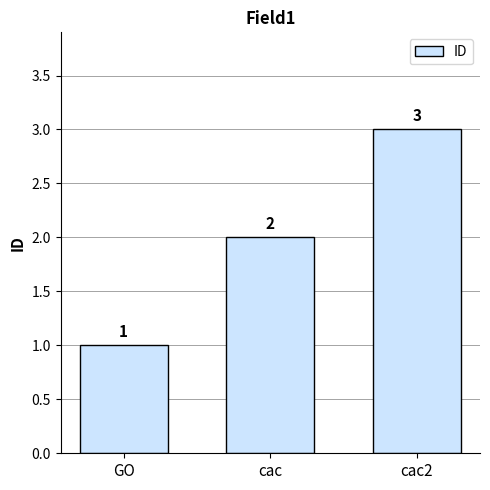

How many distinct data groups are displayed?

1